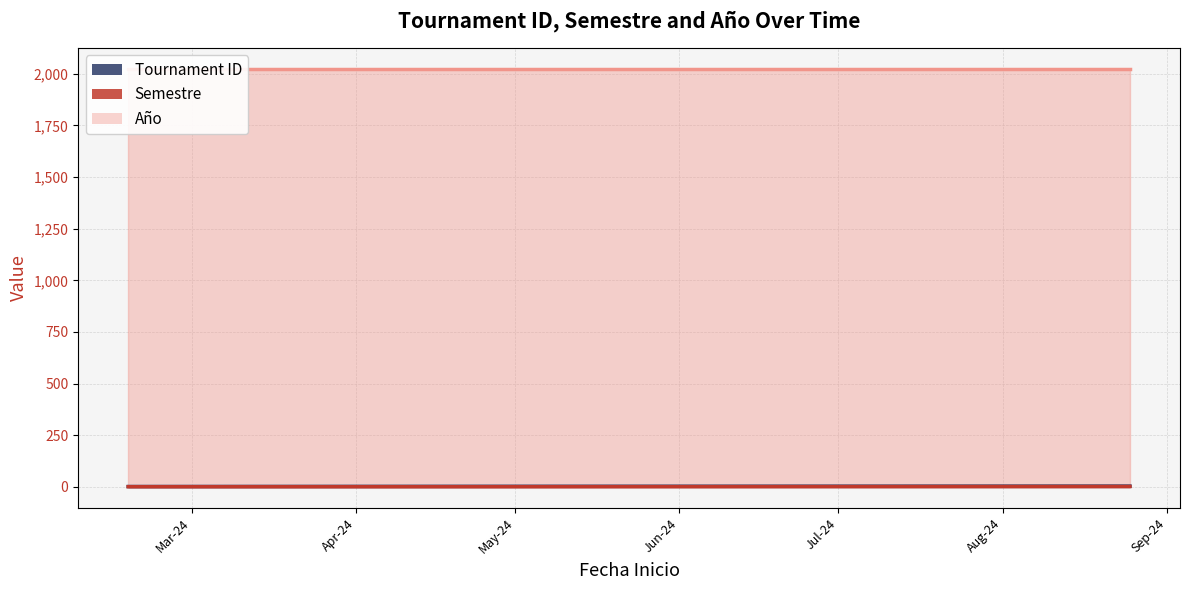

At which category is the sum across all series the highest?

2024-08-25